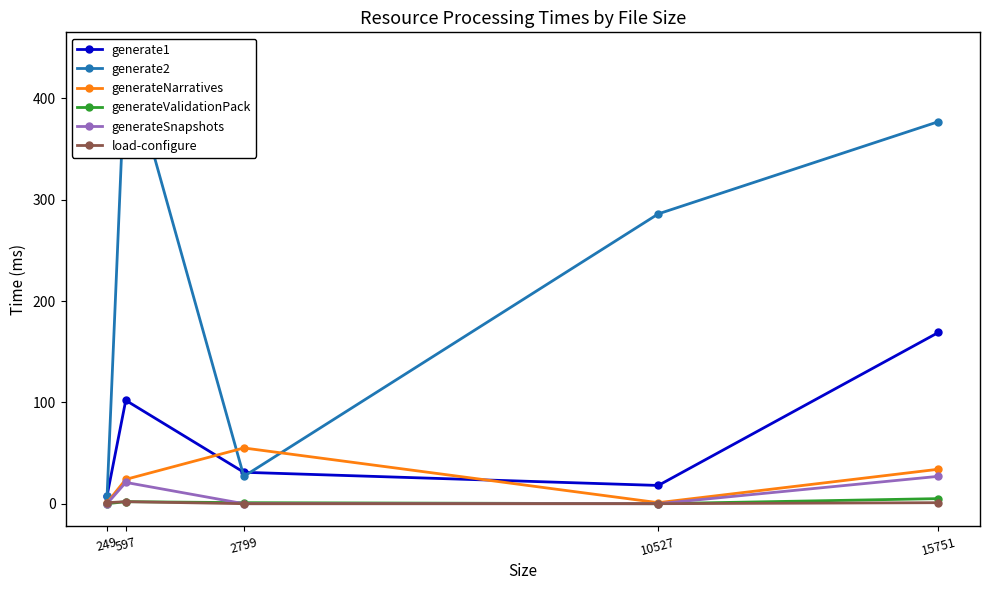

Which series has the widest spread of values?

generate2